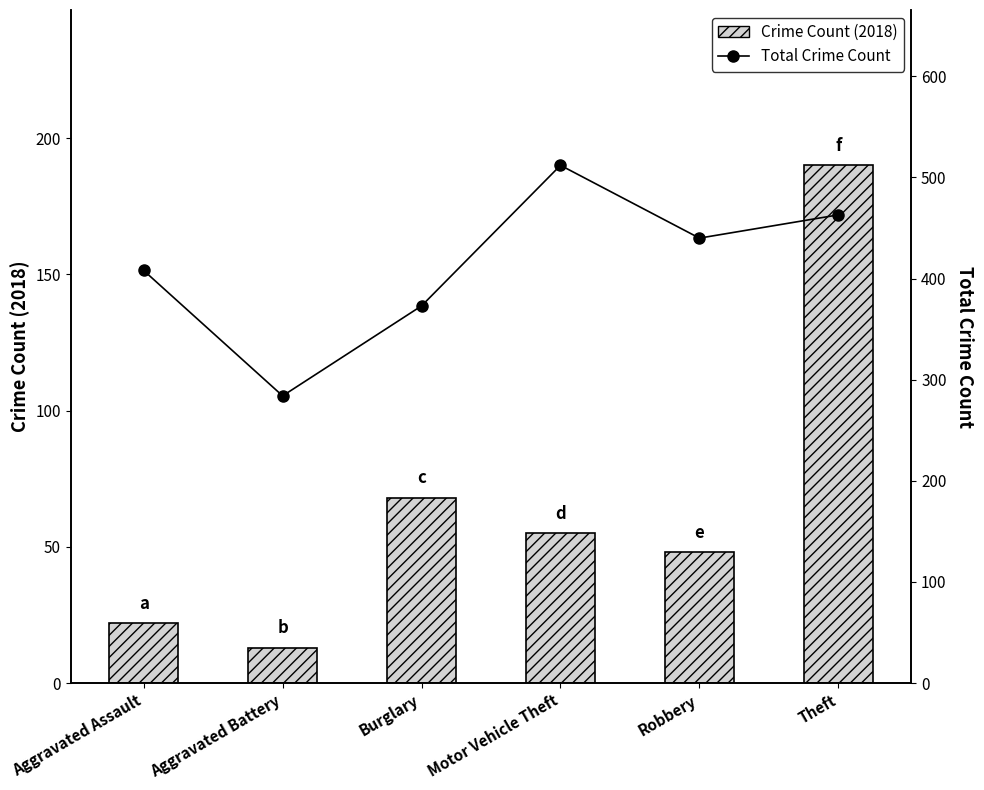

At which label does Total Crime Count first exceed 440?

Motor Vehicle Theft